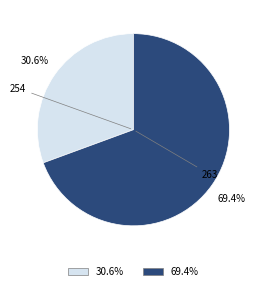

How many slices are in this pie chart?

2